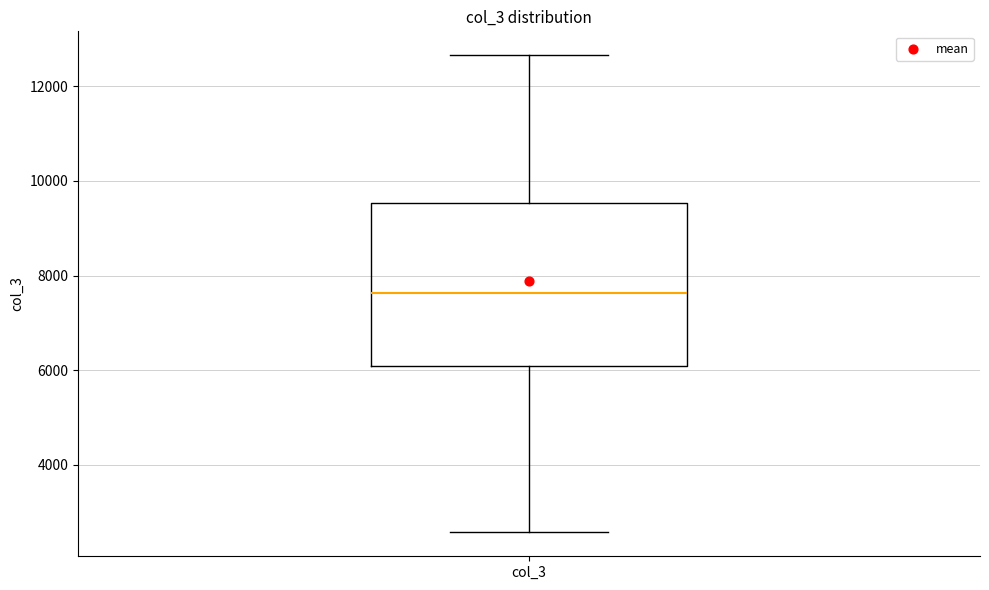

Where is the upper edge of the box for col_3 on the y-axis? The values are not printed on the chart, so give them approximately, as read against the axis.

9600